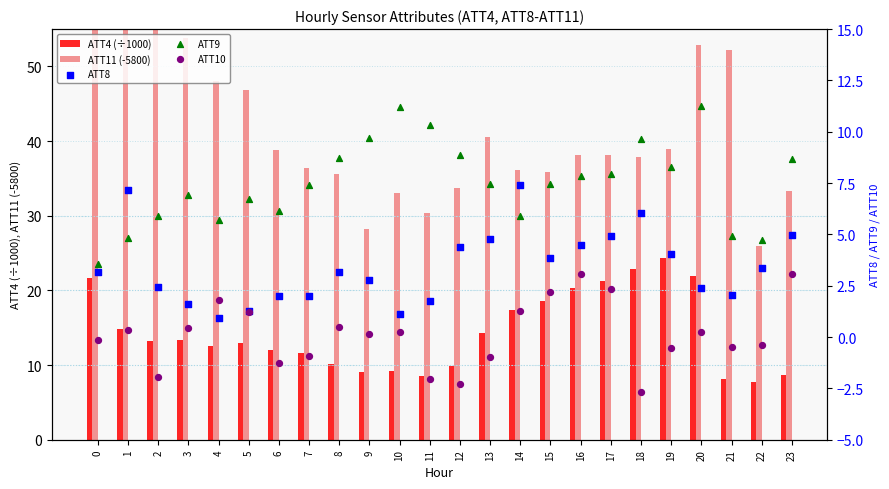

Which series contains the lowest Y value?

ATT10